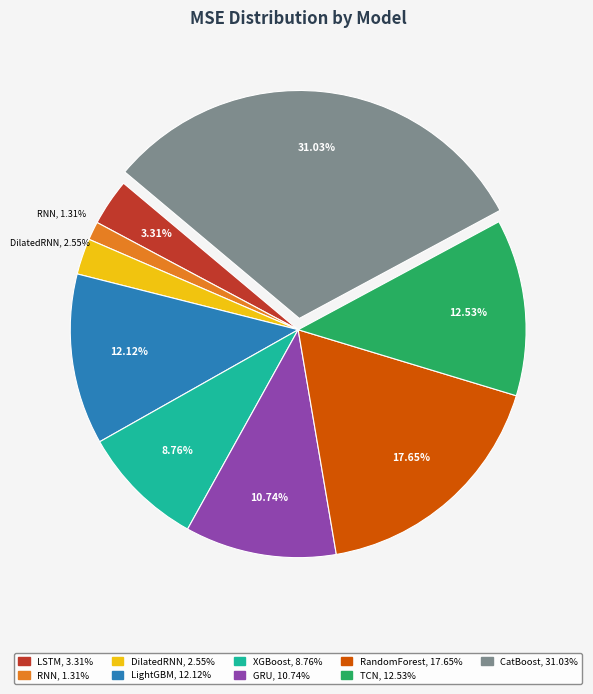

True or false: RandomForest accounts for 8% of the total.

False